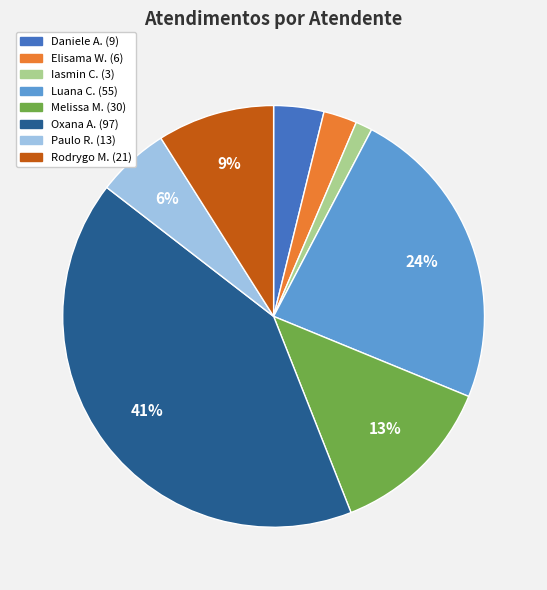

Count the number of slices in the pie.

8